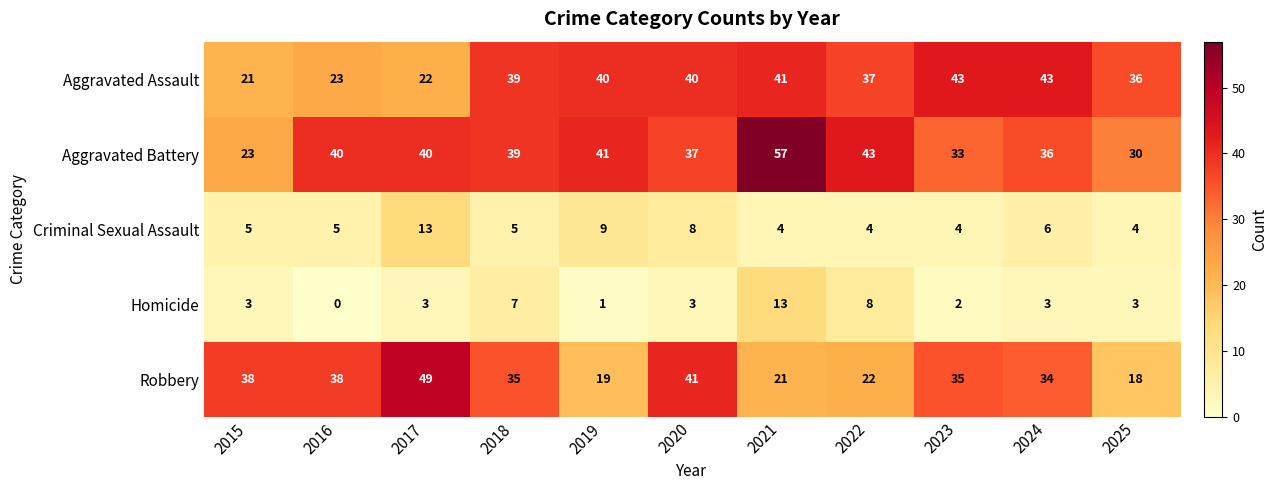

What is the difference between the second highest and second lowest values in the Aggravated Battery series?

13